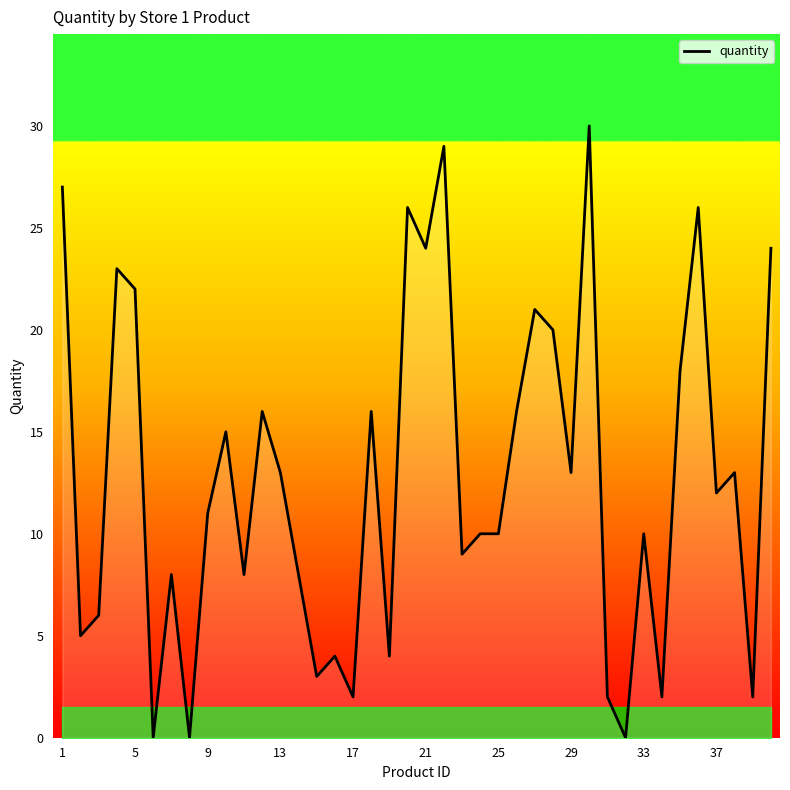

What is the maximum value shown in the chart?

30